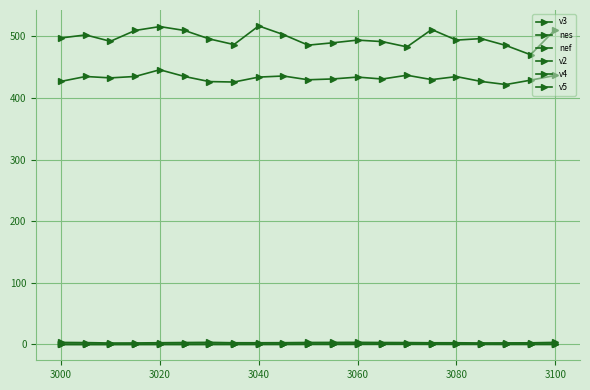

What is the value of the v4 point at the 17th from the left?

0.1